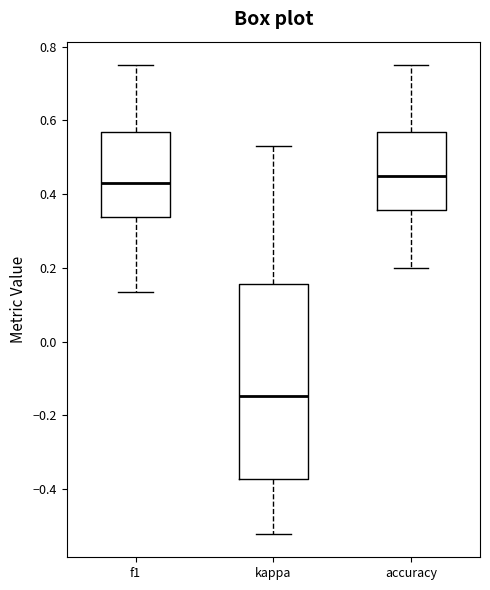

Reading left to right, transcribe this box plot: for each box, give where its median line is, the range the box spans, and where its two whiskers end, as read against the y-axis. The values are not printed on the chart, so give them approximately, as read against the axis.

f1: median 0.42, box 0.34 to 0.56, whiskers 0.14 to 0.76
kappa: median -0.14, box -0.38 to 0.16, whiskers -0.52 to 0.52
accuracy: median 0.44, box 0.36 to 0.56, whiskers 0.20 to 0.76